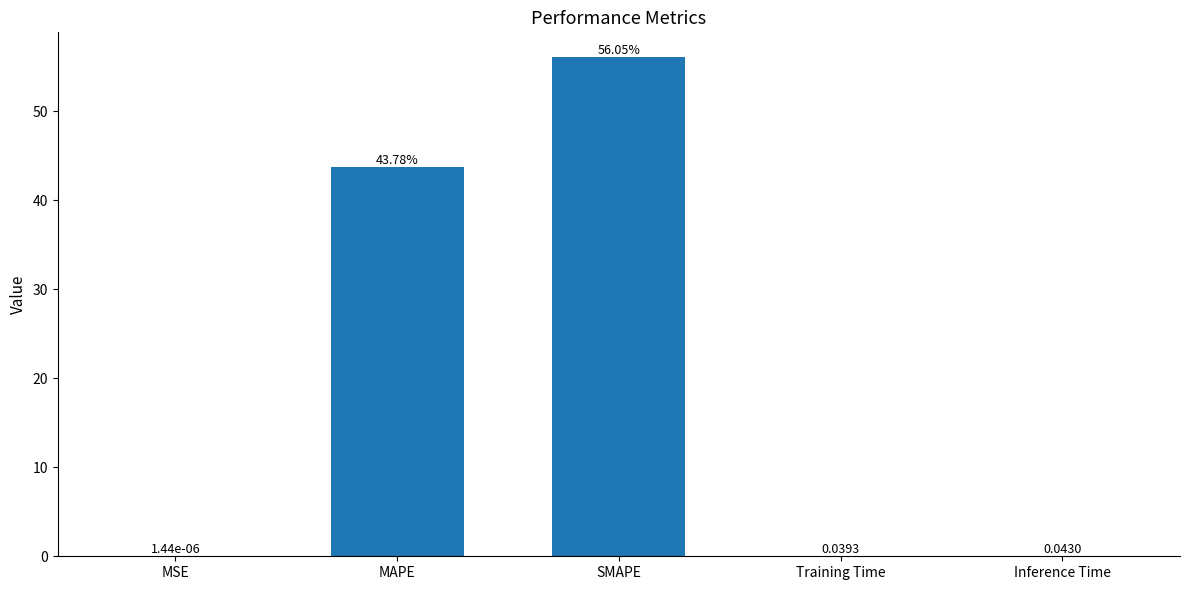

What is the change in value from MSE to MAPE?

+43.8